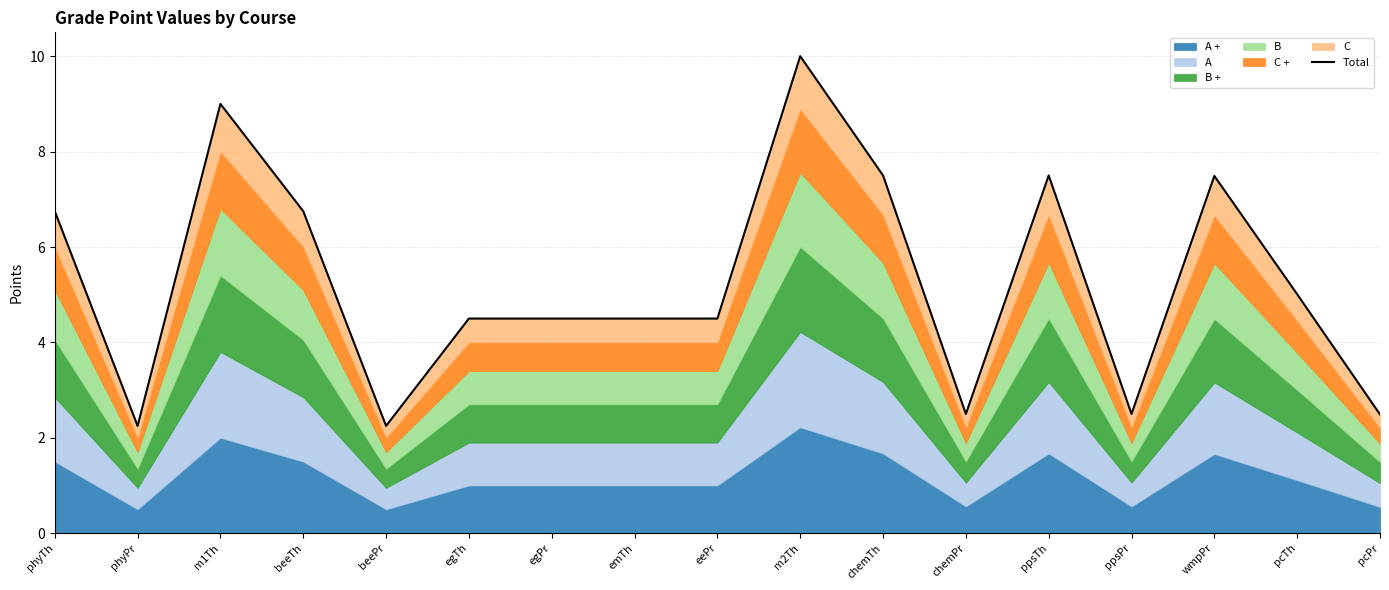

Reading left to right, transcribe all the data shown in this chart.

phyTh=6.8	phyPr=2.2	m1Th=9.0	beeTh=6.8	beePr=2.2	egTh=4.5	egPr=4.5	emTh=4.5	eePr=4.5	m2Th=10.0	chemTh=7.5	chemPr=2.5	ppsTh=7.5	ppsPr=2.5	wmpPr=7.5	pcTh=5.0	pcPr=2.5